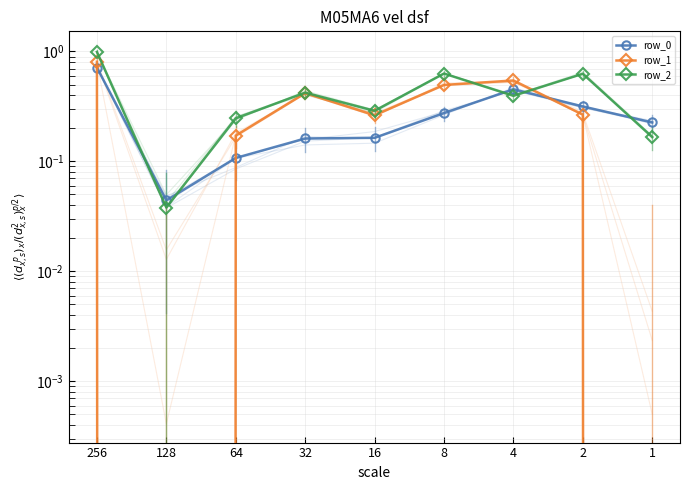

Rank the series by their maximum value, from highest to lowest.

row_2, row_1, row_0